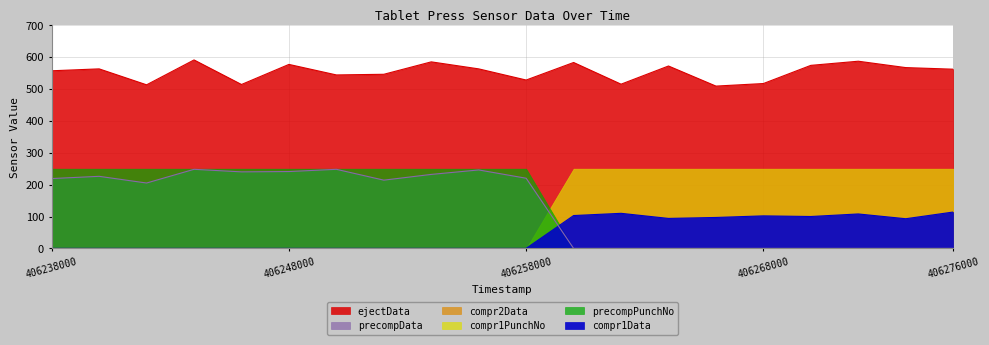

Count the number of categories in the chart.

20